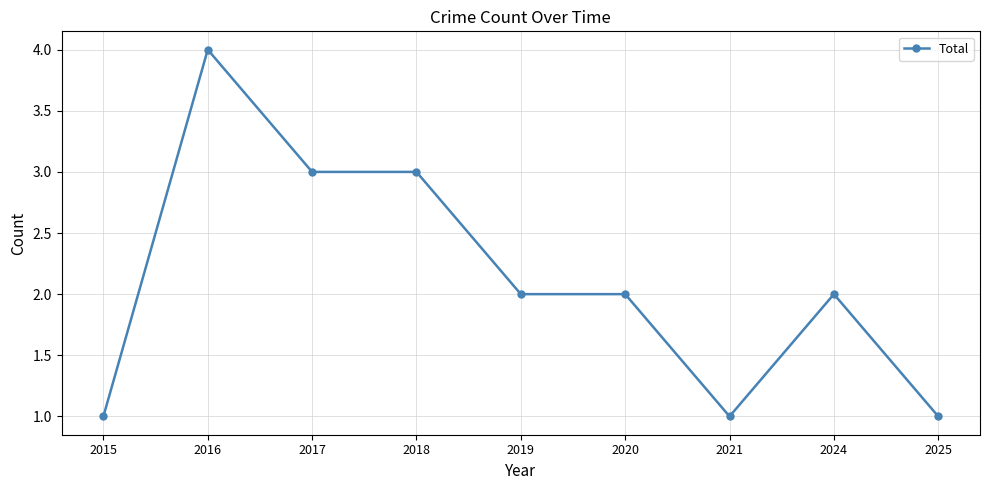

Reading right to left, list all the values displayed in this chart.

1	2	1	2	2	3	3	4	1